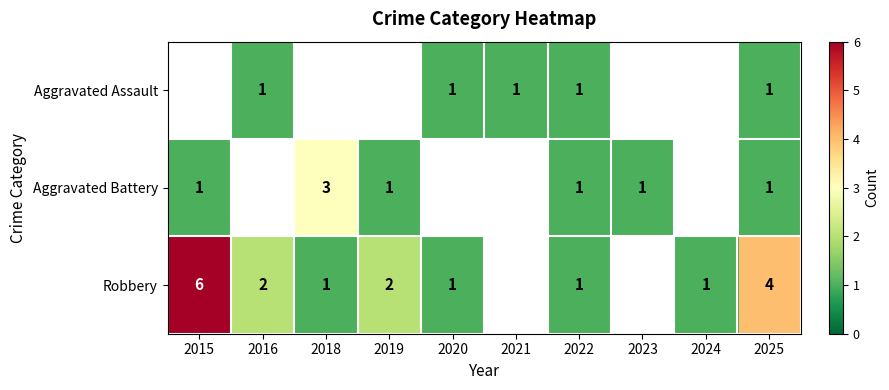

The Robbery series shows 1 at 2020. True or false?

True